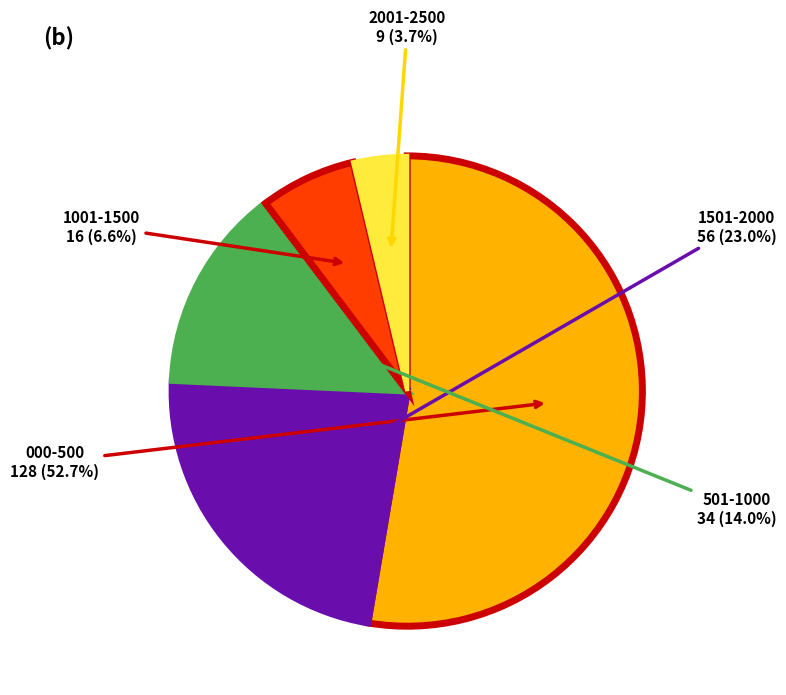

Which category accounts for the majority?

000-500